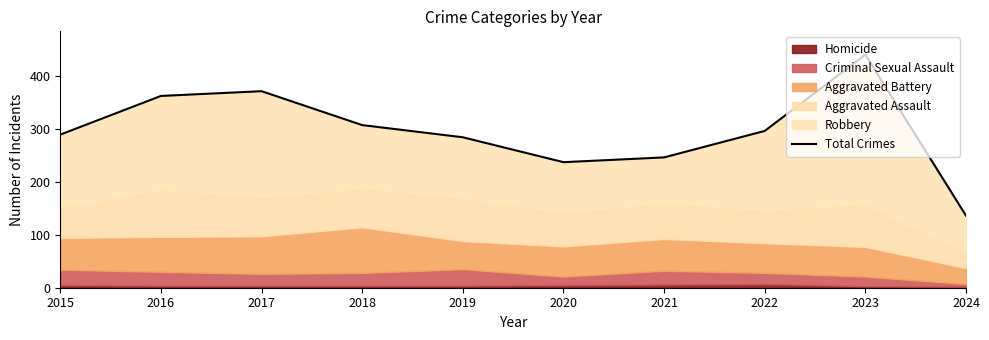

Is it true that the value at 2015 is 405?

False